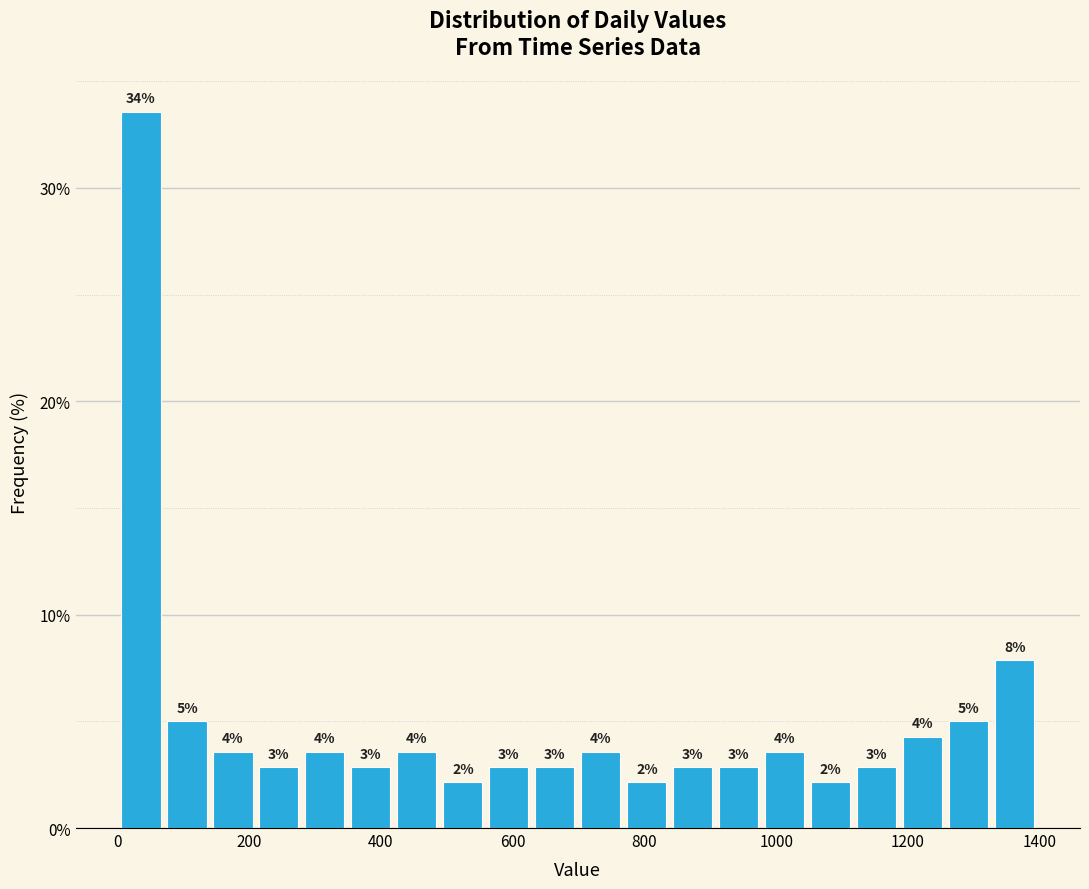

Around what value on the x-axis is the tallest bar? Give the approximate position of its centre, as read against the axis.

40